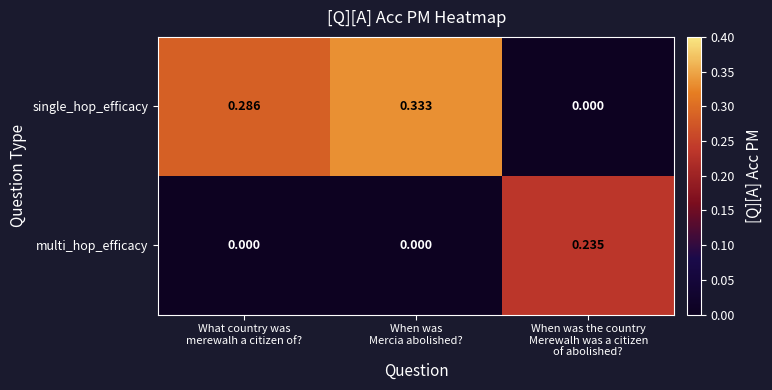

Which series has the widest spread of values?

single_hop_efficacy